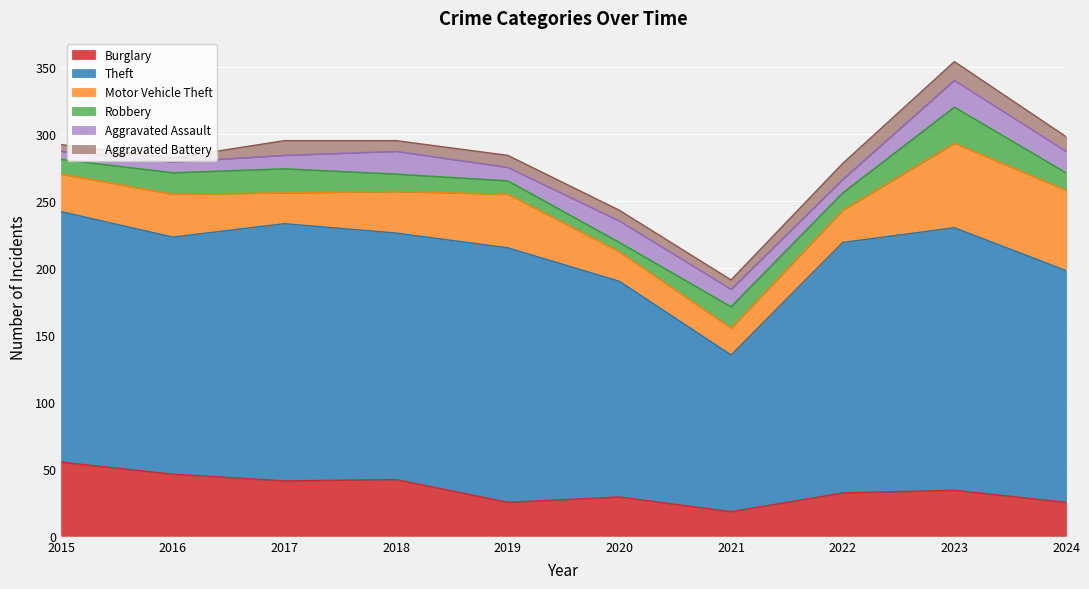

Which category has the highest value in the Motor Vehicle Theft series?

2023